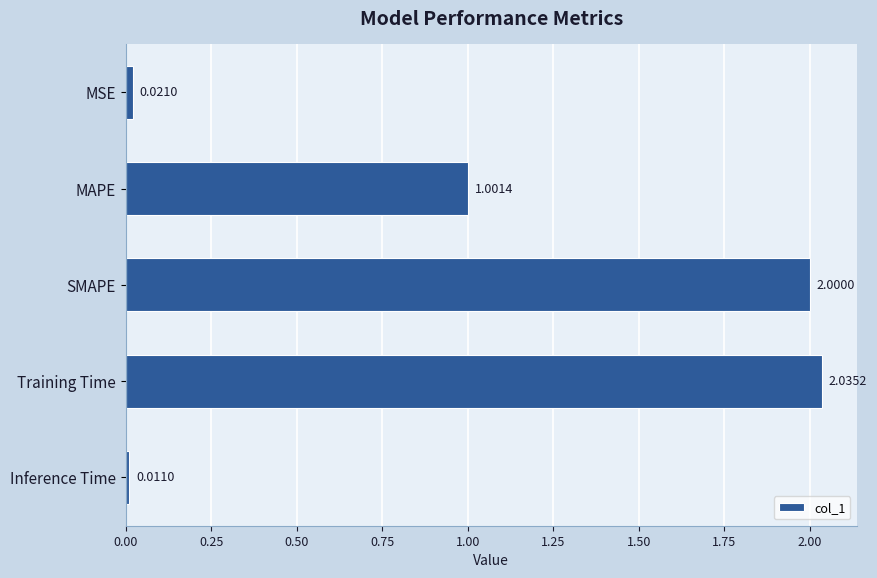

What is the difference between the values at SMAPE and MSE?

2.0